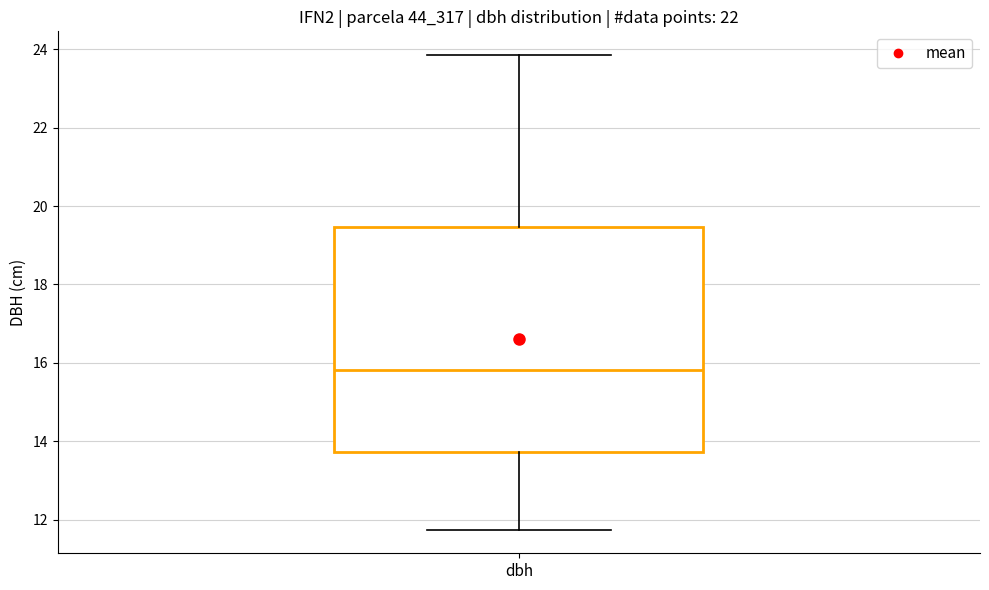

Where does the lower whisker of the box for dbh end on the y-axis? The values are not printed on the chart, so give them approximately, as read against the axis.

11.8